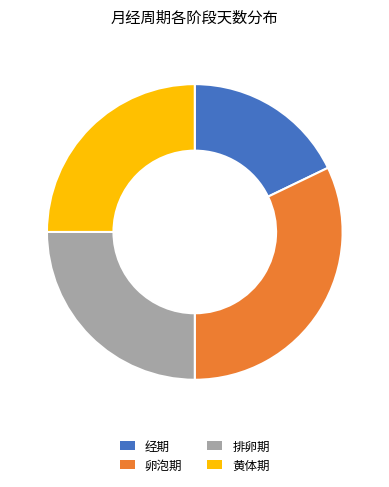

Is it true that 经期 is 28% of the pie?

False